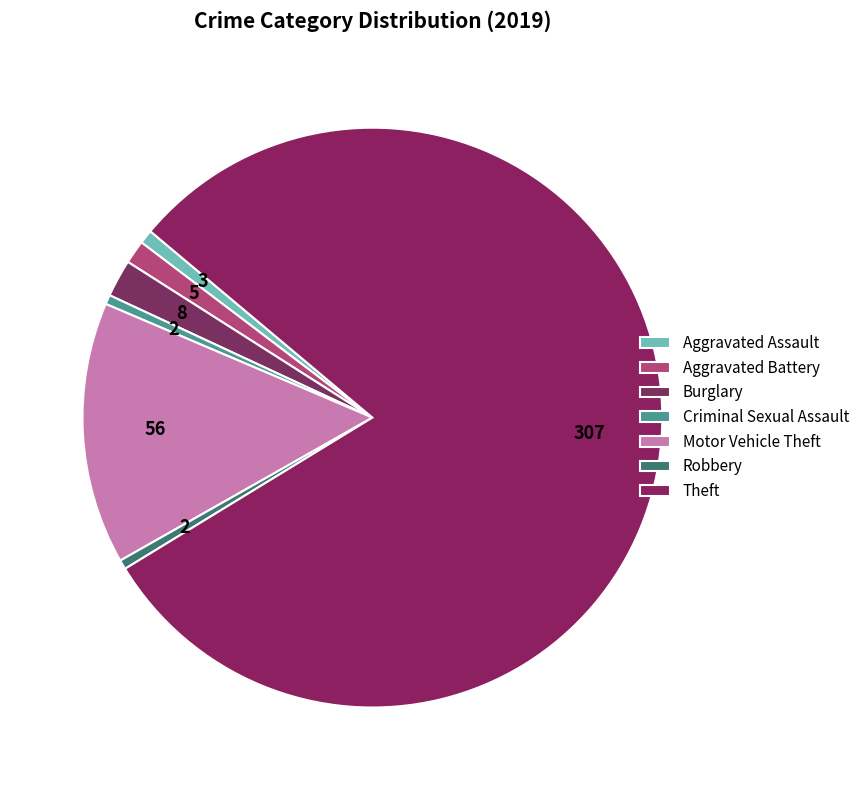

To the nearest percent, what percentage of the pie is Burglary?

2%